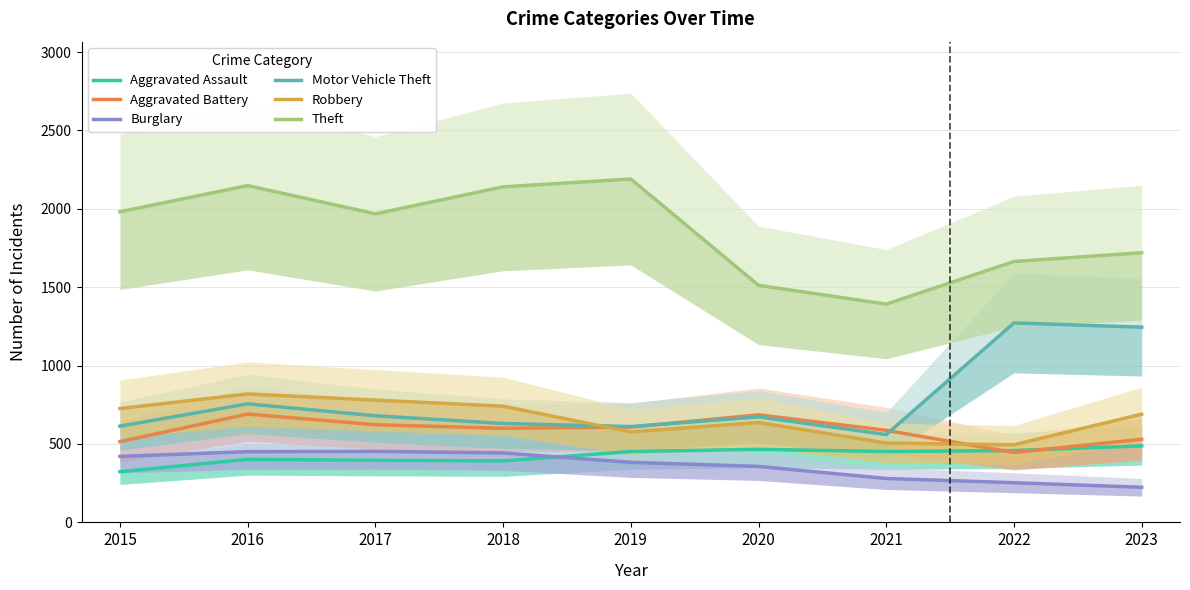

True or false: Burglary and Aggravated Battery cross at least once.

False